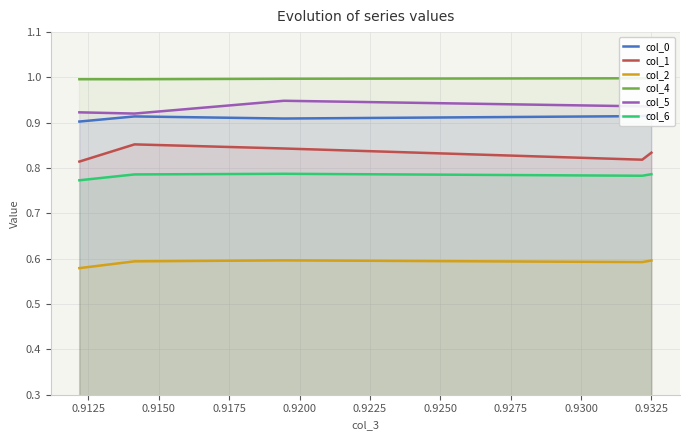

What are all the series names shown in the legend?

col_0, col_1, col_2, col_4, col_5, col_6